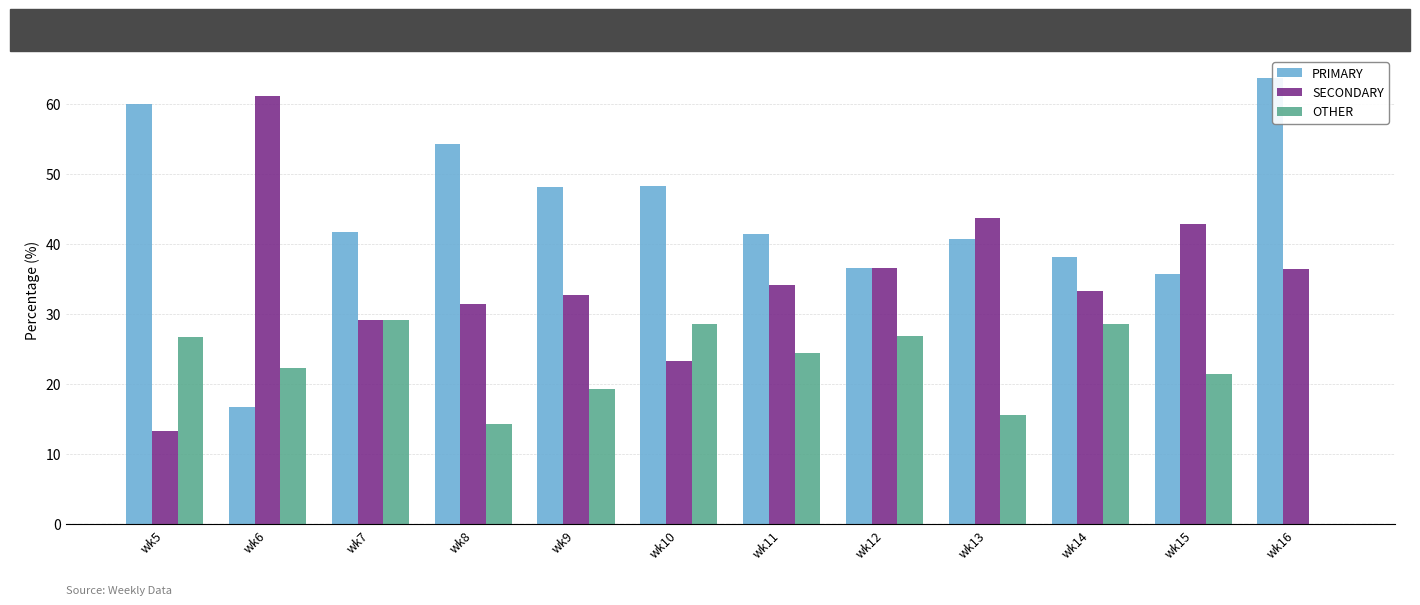

What is the sum of the PRIMARY values at wk14 and wk12?

74.7